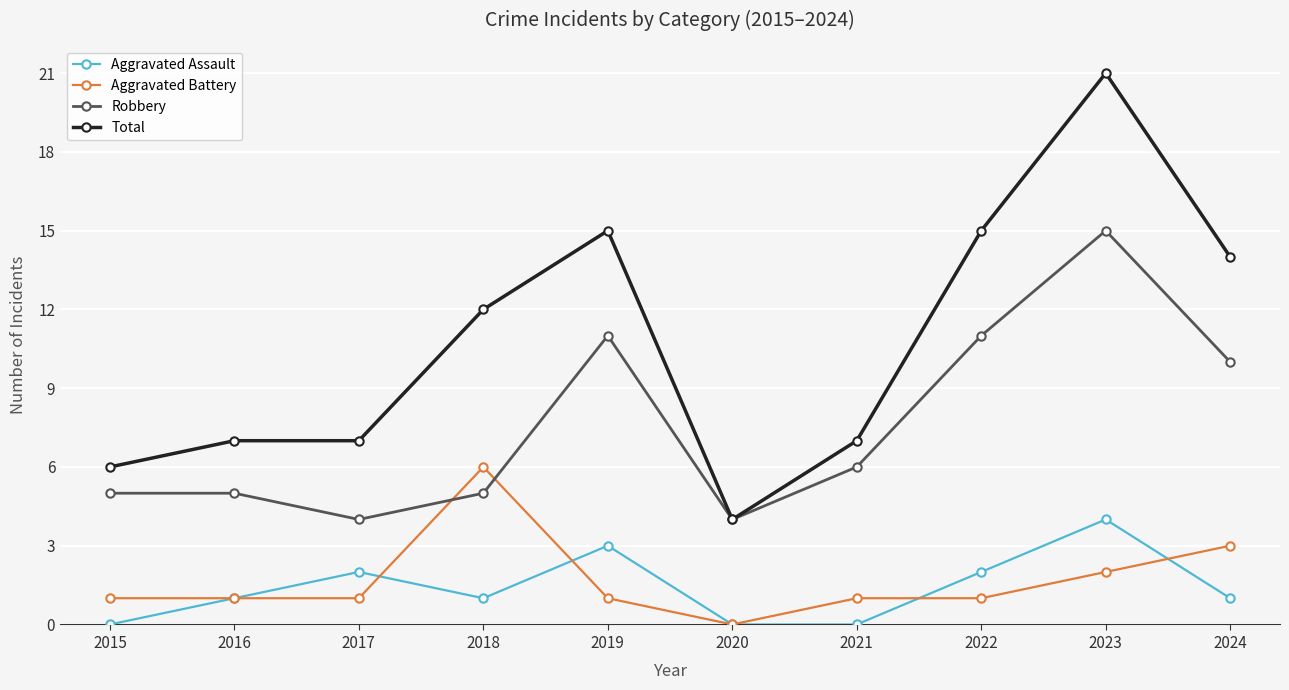

True or false: Aggravated Battery has a value of 0 at 2020.

True